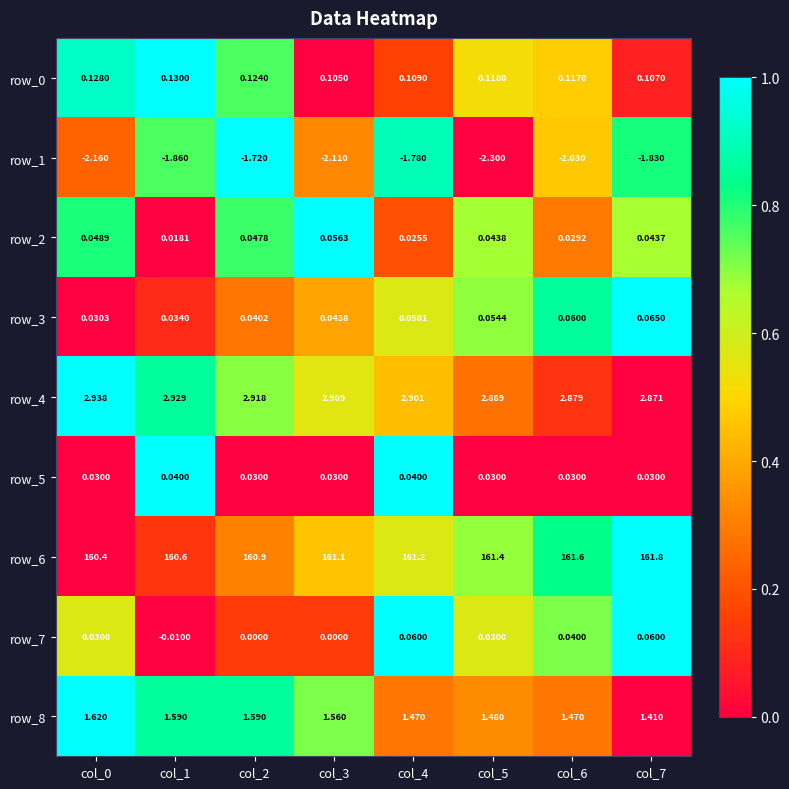

What is the spread (max minus min) of values at col_1?

162.5